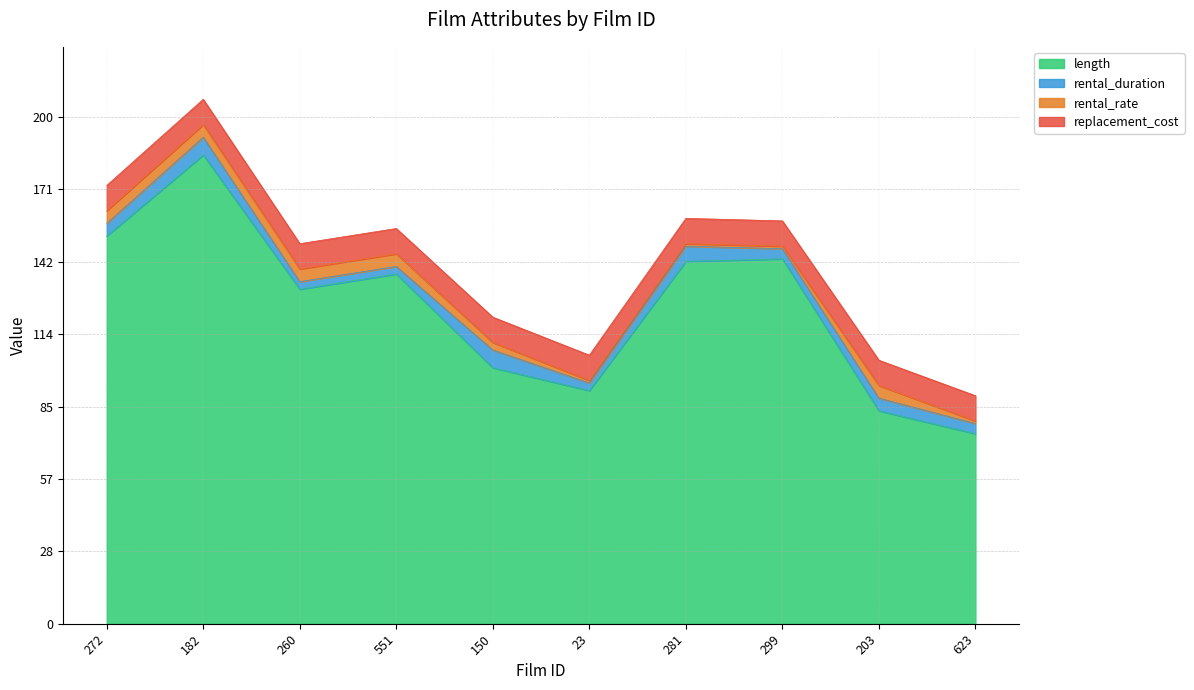

The rental_duration series shows 7.0 at 182. True or false?

True